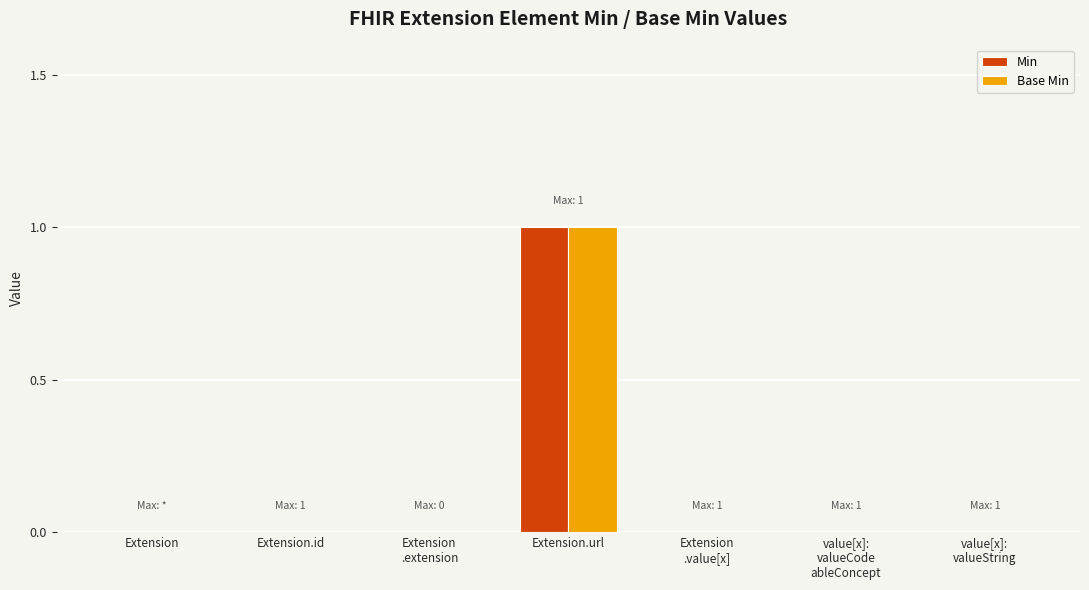

Reading left to right, what are all the values shown in this chart?

Min: Extension=0	Extension.id=0	Extension
.extension=0	Extension.url=1	Extension
.value[x]=0	value[x]:
valueCode
ableConcept=0	value[x]:
valueString=0
Base Min: Extension=0	Extension.id=0	Extension
.extension=0	Extension.url=1	Extension
.value[x]=0	value[x]:
valueCode
ableConcept=0	value[x]:
valueString=0